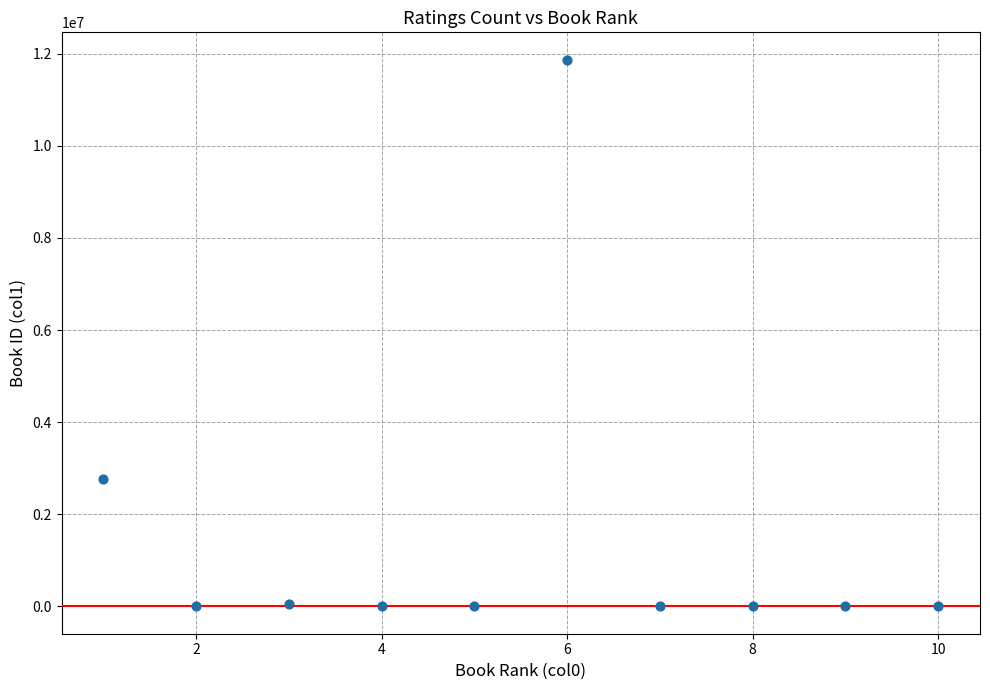

What Y value in the scatter plot is closest to 5935044?

2767052